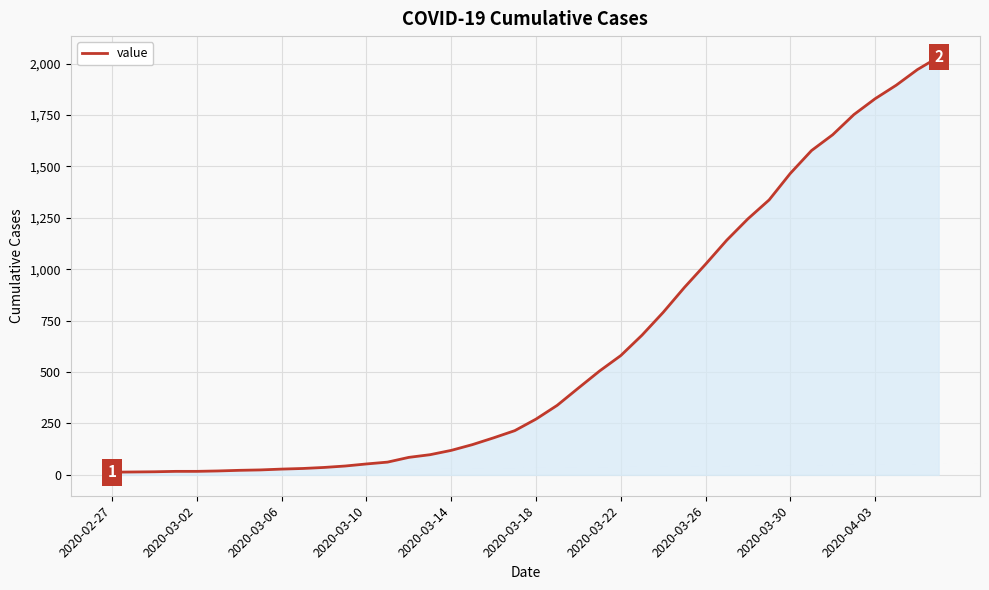

What is the difference between the maximum and minimum values?

2019